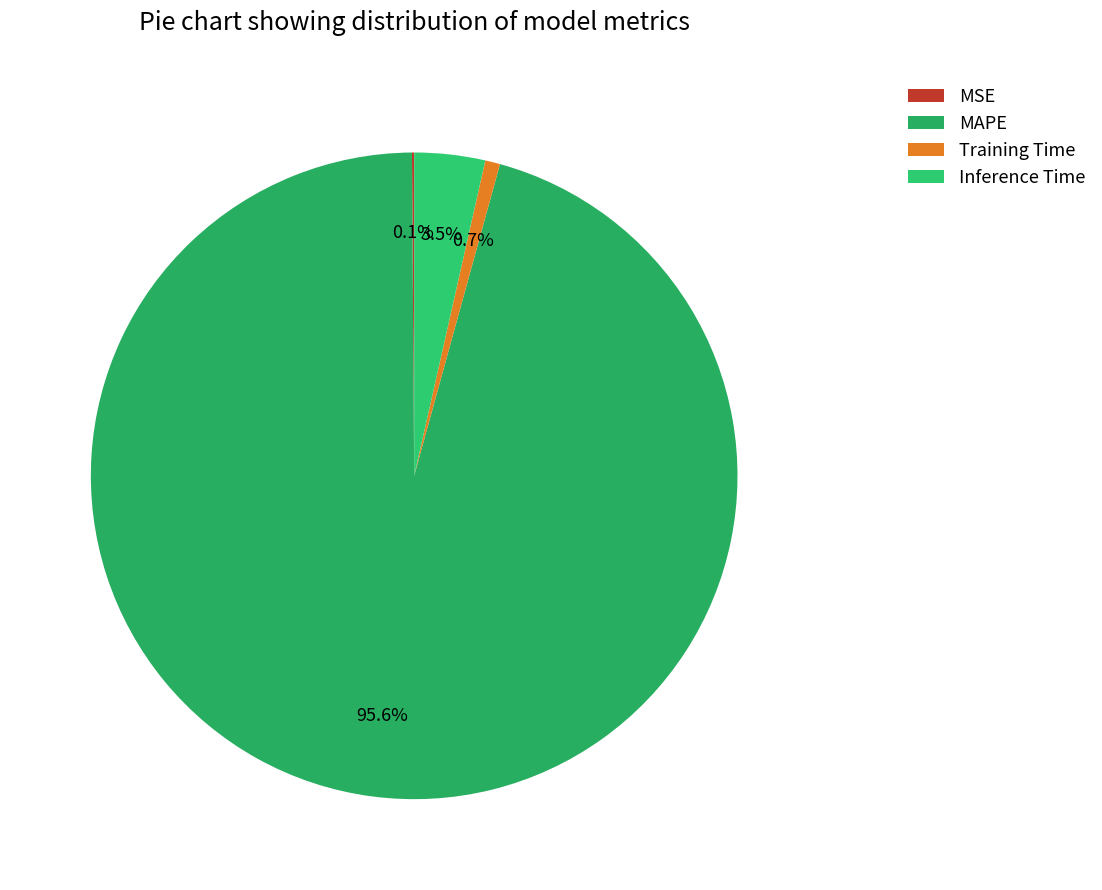

To the nearest percent, what is the difference between the MAPE and Training Time slice percentages?

95%